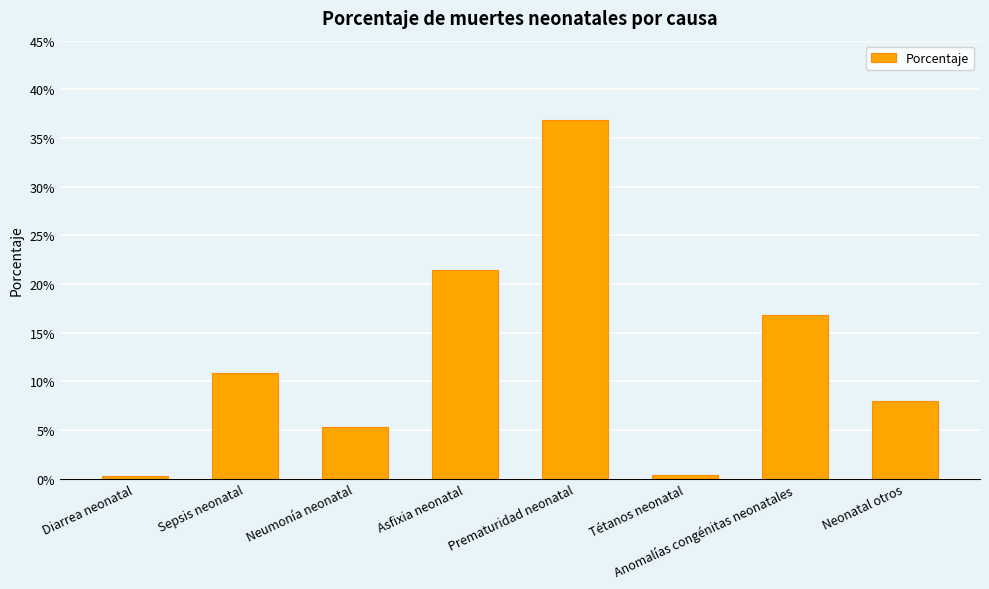

Between Sepsis neonatal and Diarrea neonatal, which is larger?

Sepsis neonatal